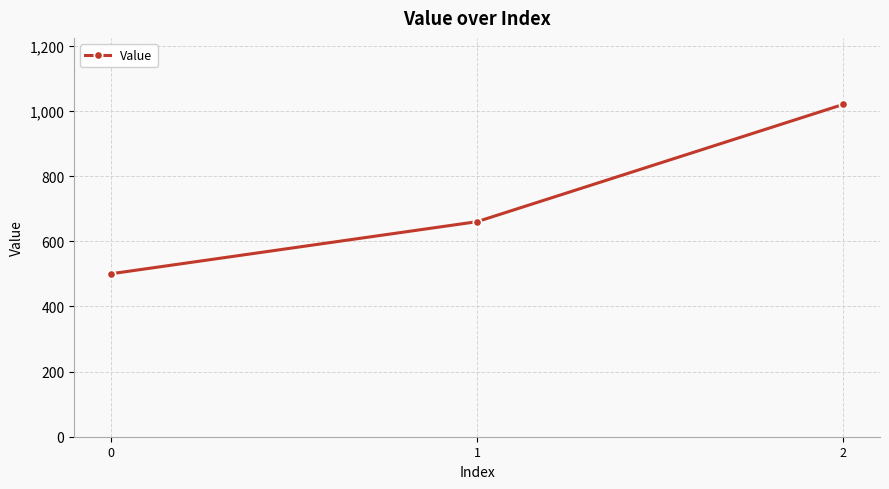

Count the values in the range 500 to 1020.

3